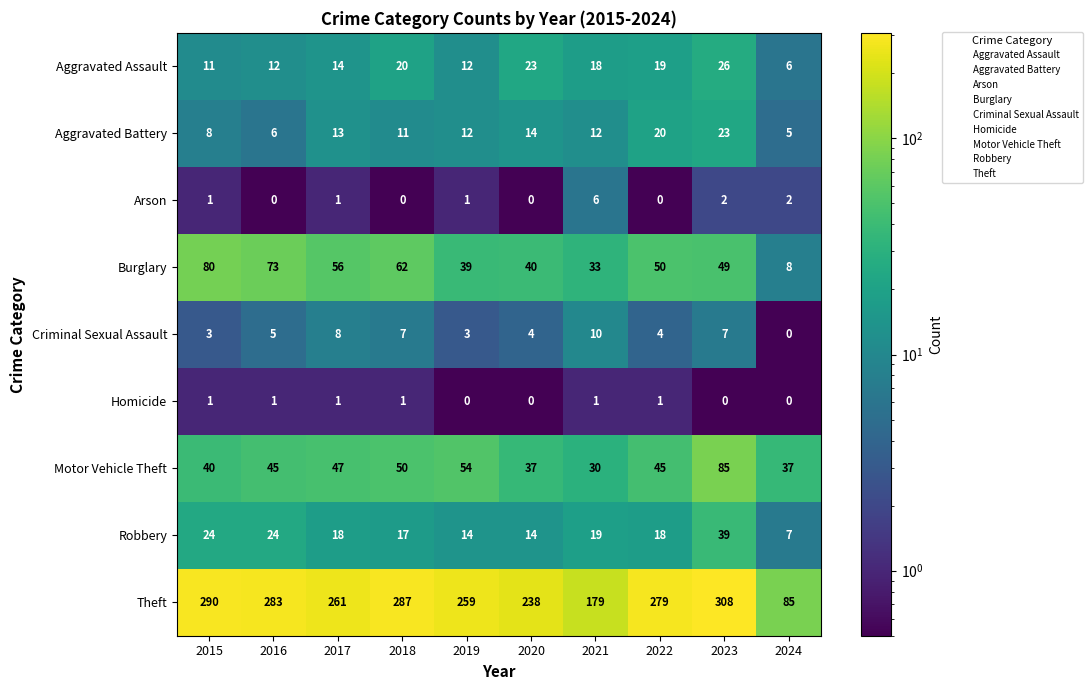

Between 2016 and 2021, which series saw the biggest shift?

Theft